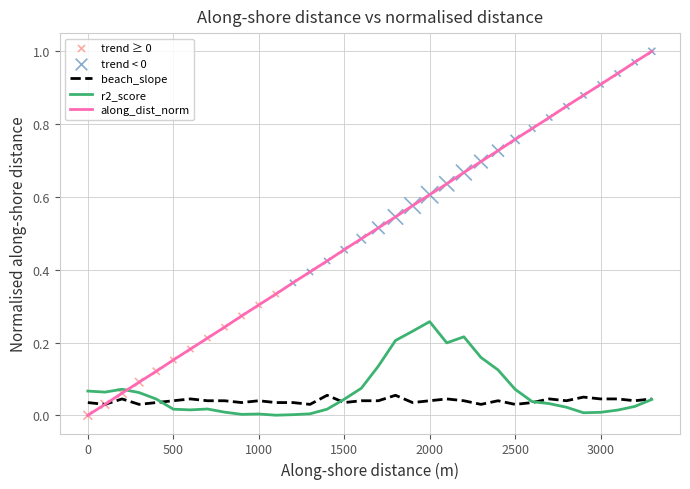

Which series has the largest range (max minus min)?

along_dist_norm